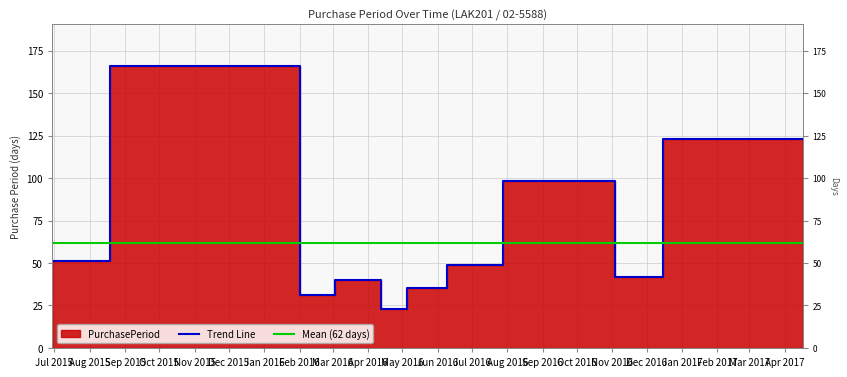

What is the greatest value displayed?

166